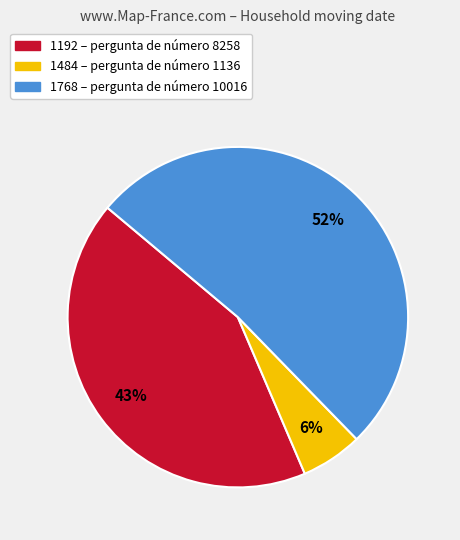

Count the number of slices in the pie.

3